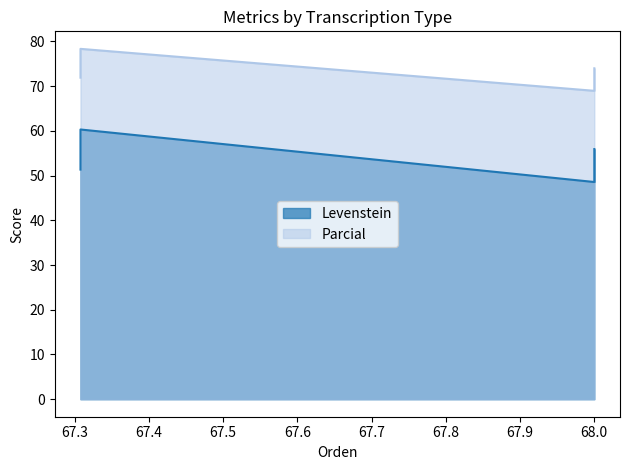

How many data points in Levenstein are above 55?

2